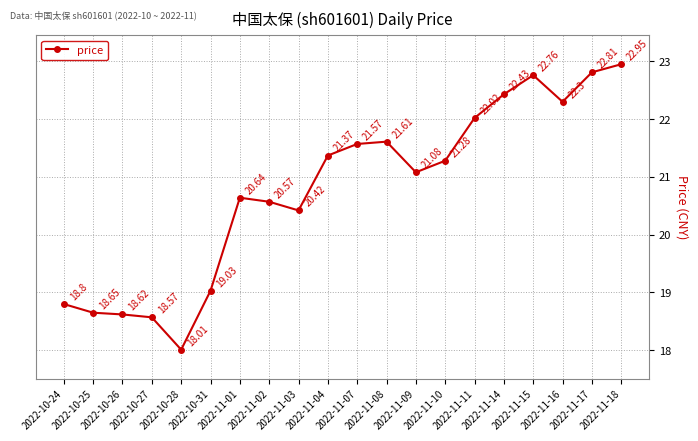

How many interior local peaks (higher than both neighbors) does the data have?

3